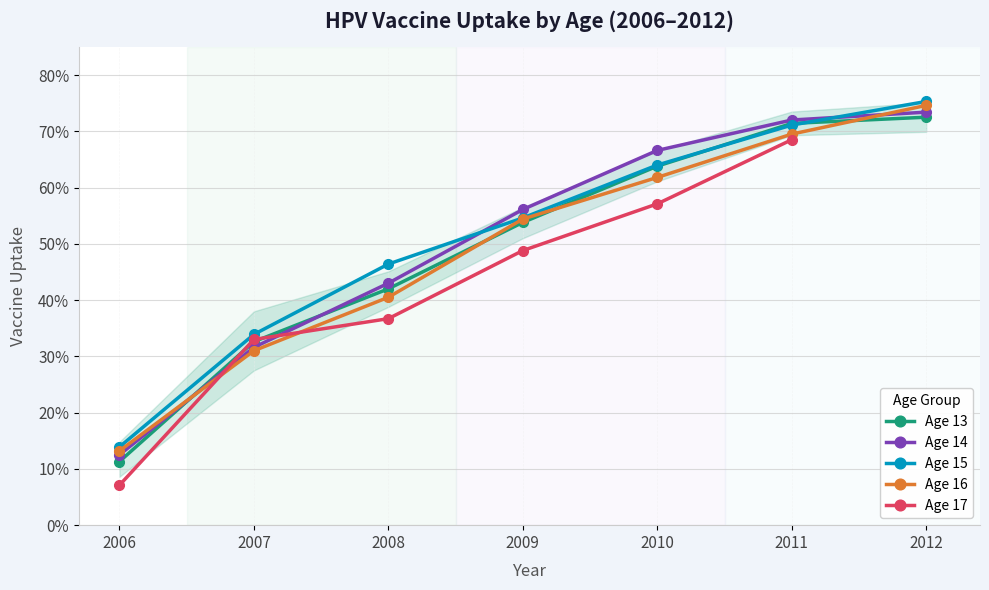

Is it true that Vac_Uptake equals 0.2 at 2006?

False